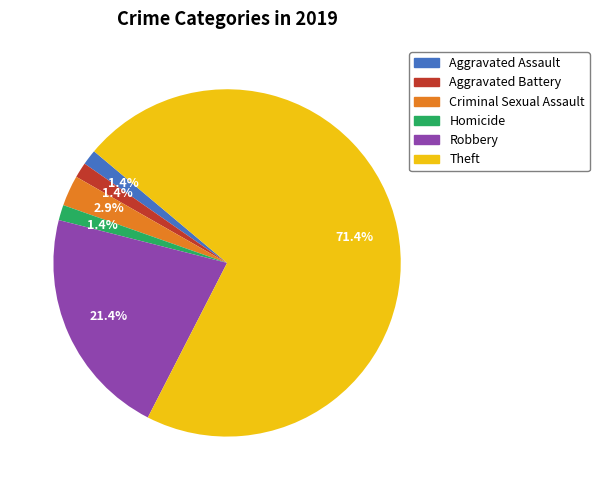

Approximately how many times larger is the value at Theft compared to Robbery?

3.3